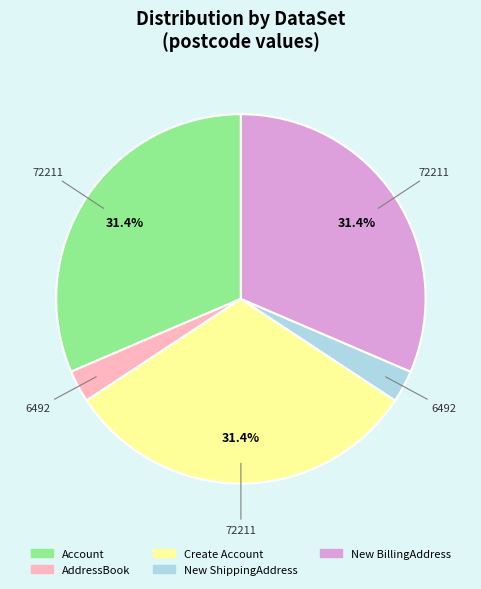

How many slices are in this pie chart?

5